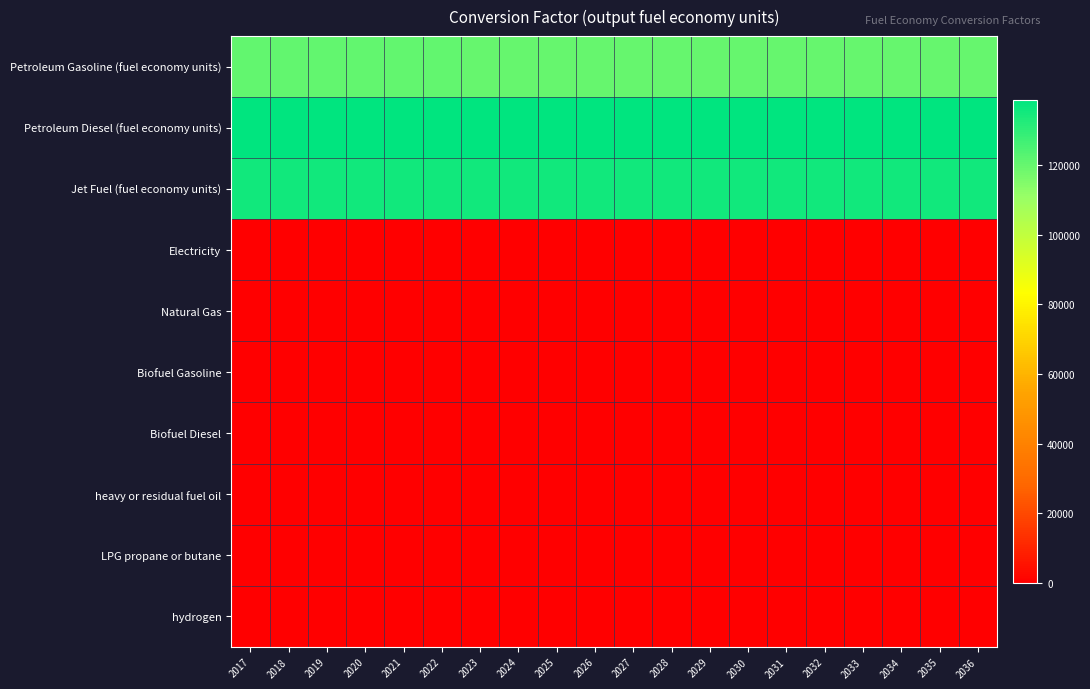

What is the total value across all series at 2032?

393850.3